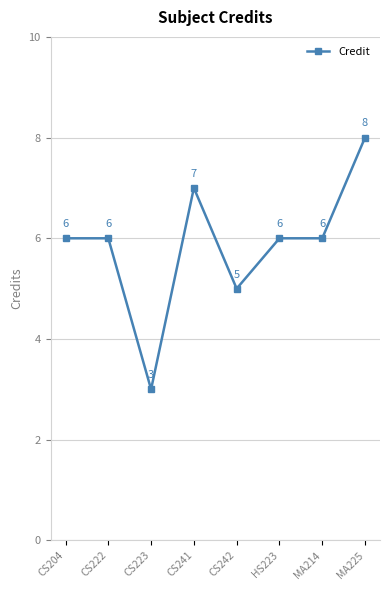

How many lines are shown in the chart?

1